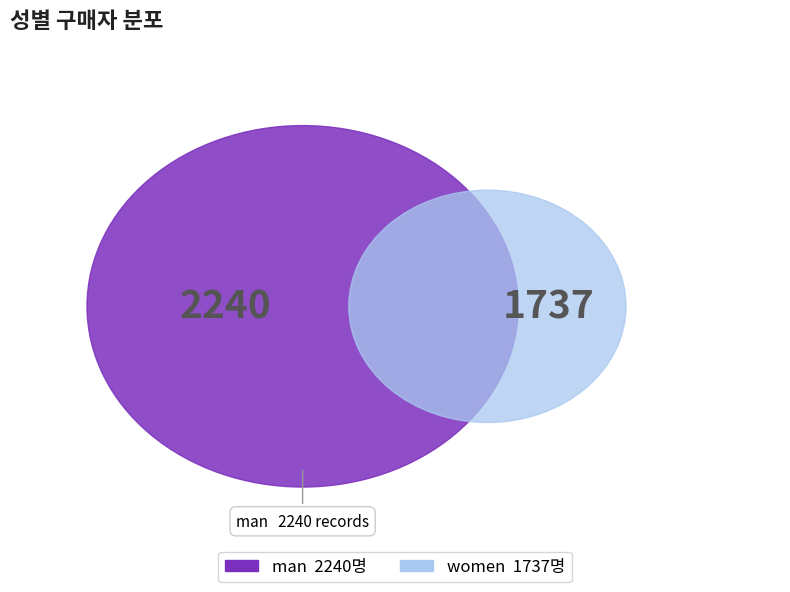

What portion of the pie excludes women?

56.3%